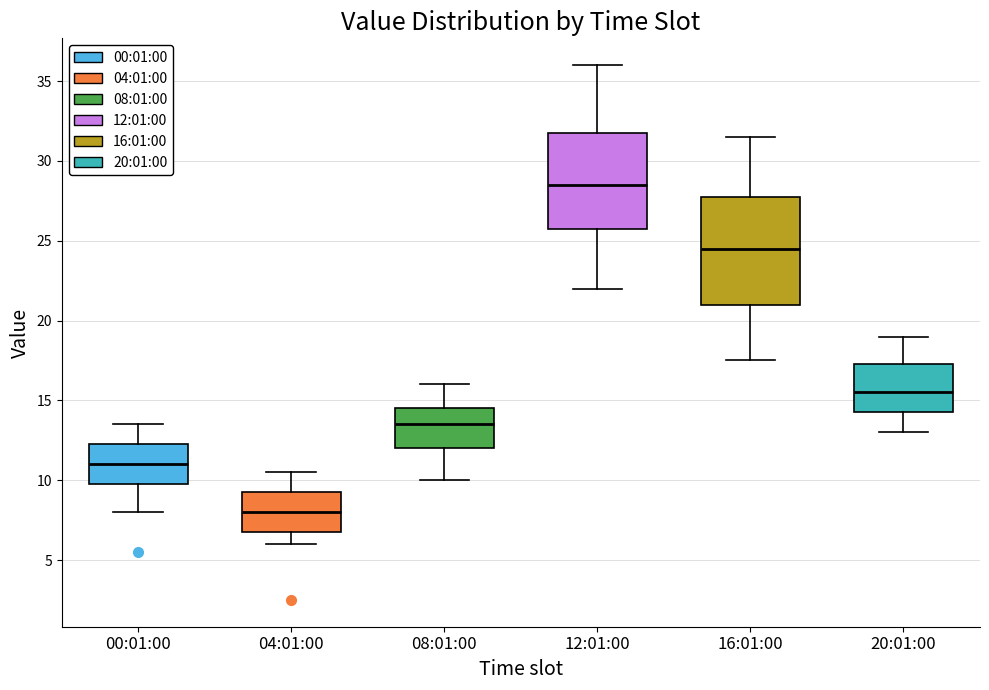

Which box's median line is the lowest?

04:01:00